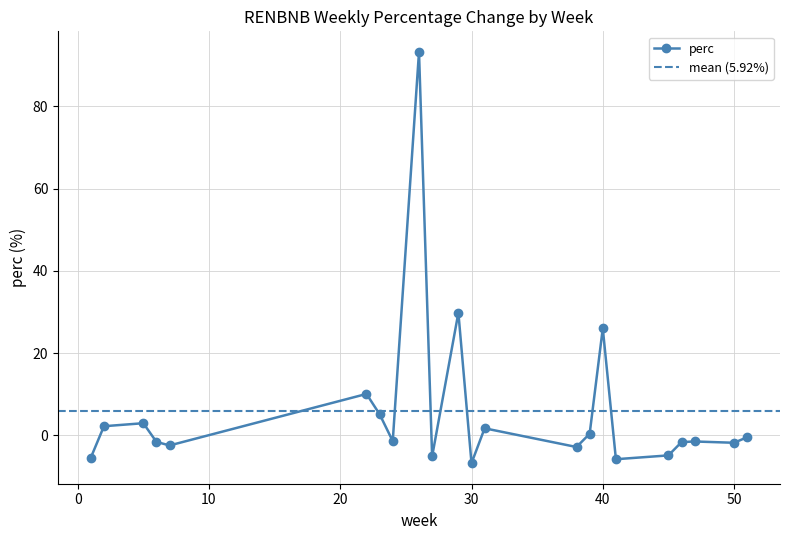

True or false: perc has more than 2 points higher than both neighbors.

True